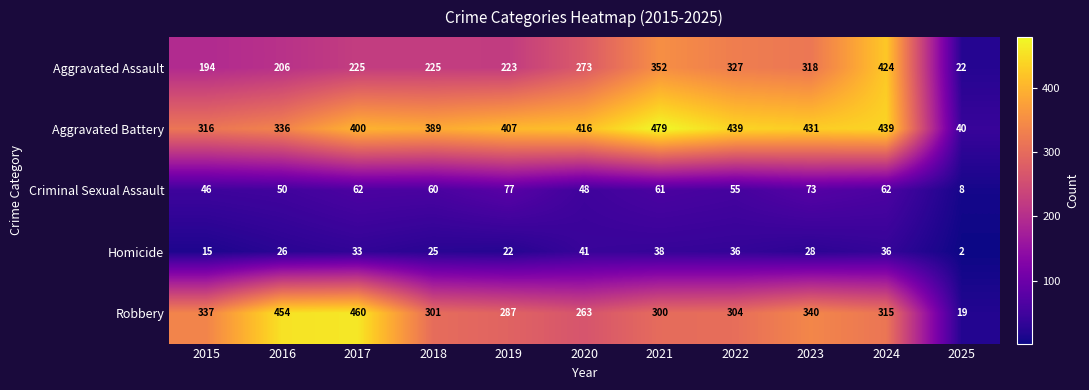

What is the difference between the maximum and minimum values in the Criminal Sexual Assault series?

69